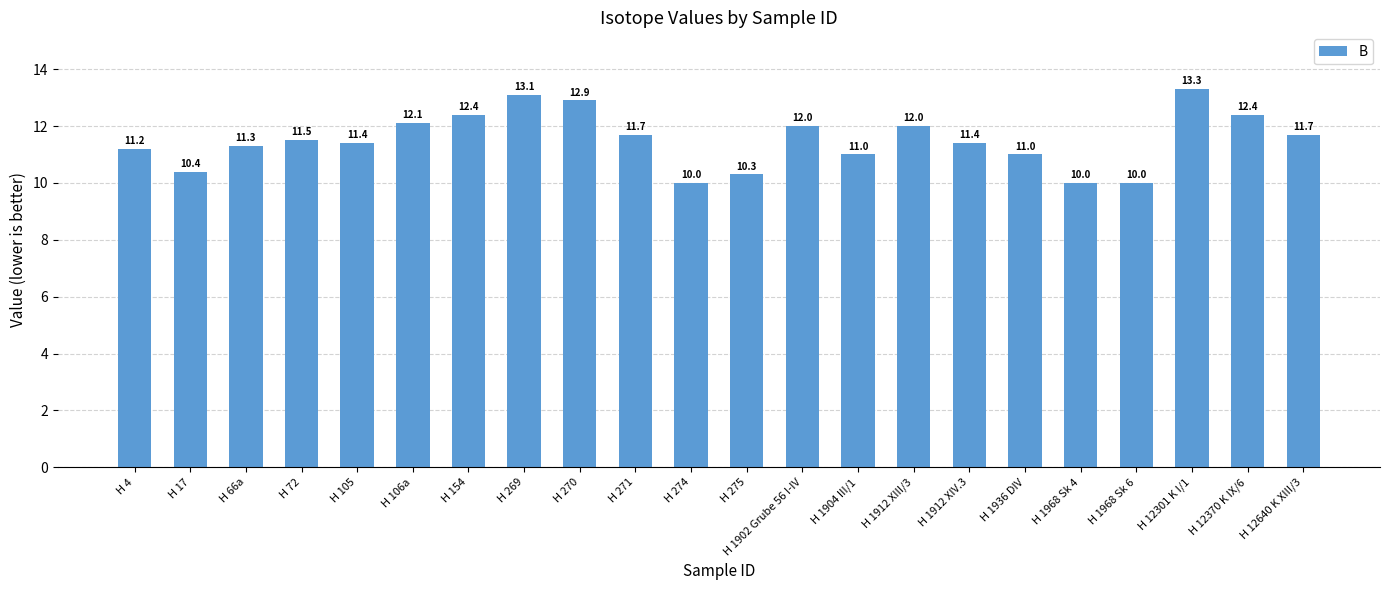

What is the greatest value displayed?

13.3